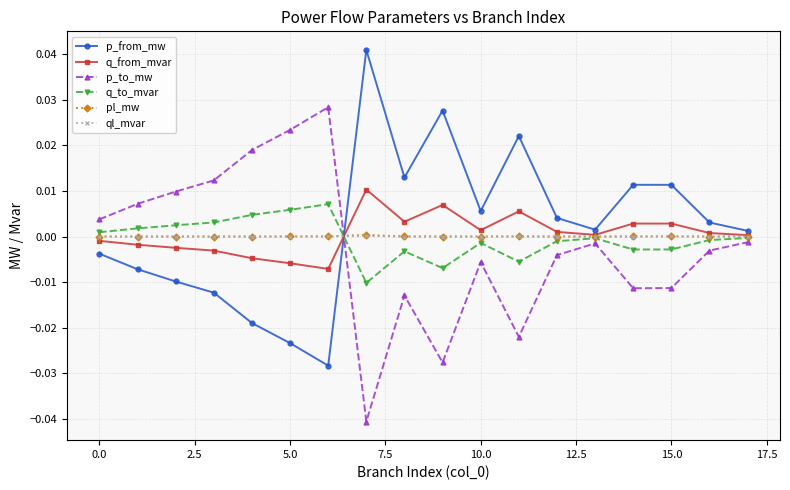

How many positive values does the p_to_mw series have?

7